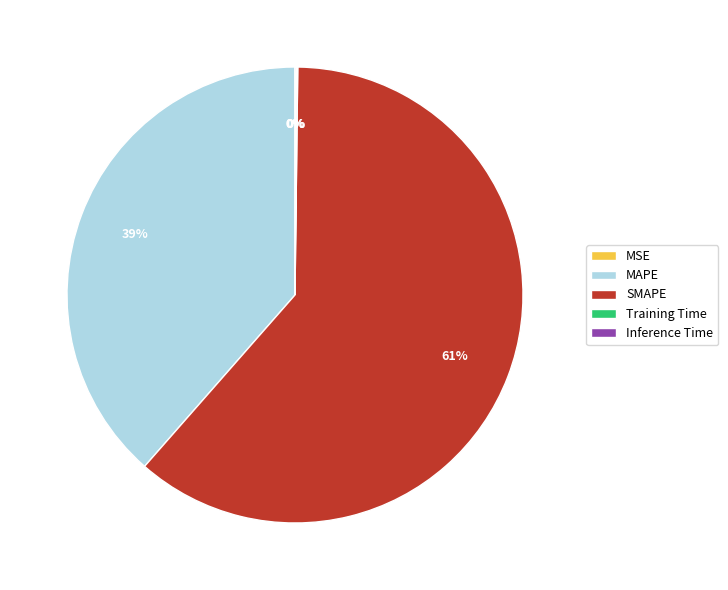

Which slice is the largest?

SMAPE